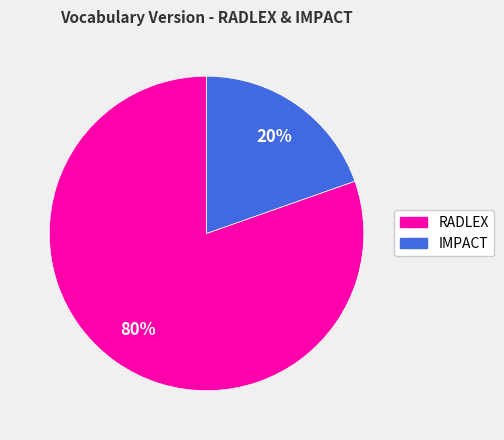

What is the smallest slice in the pie chart?

IMPACT